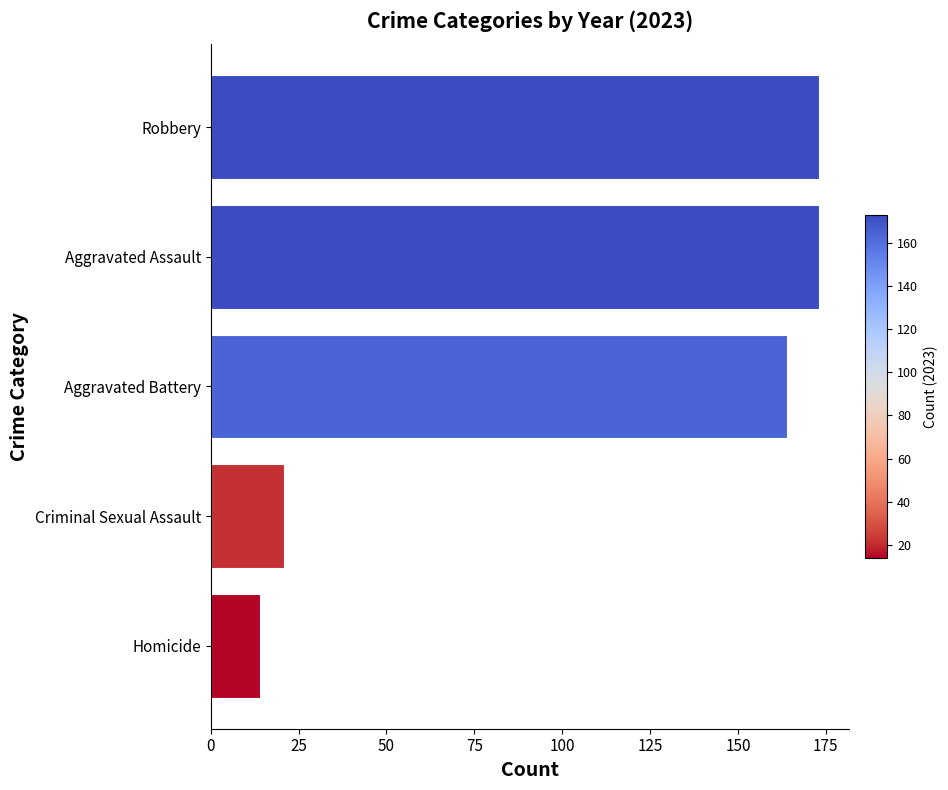

What is the difference between the maximum and minimum values?

159